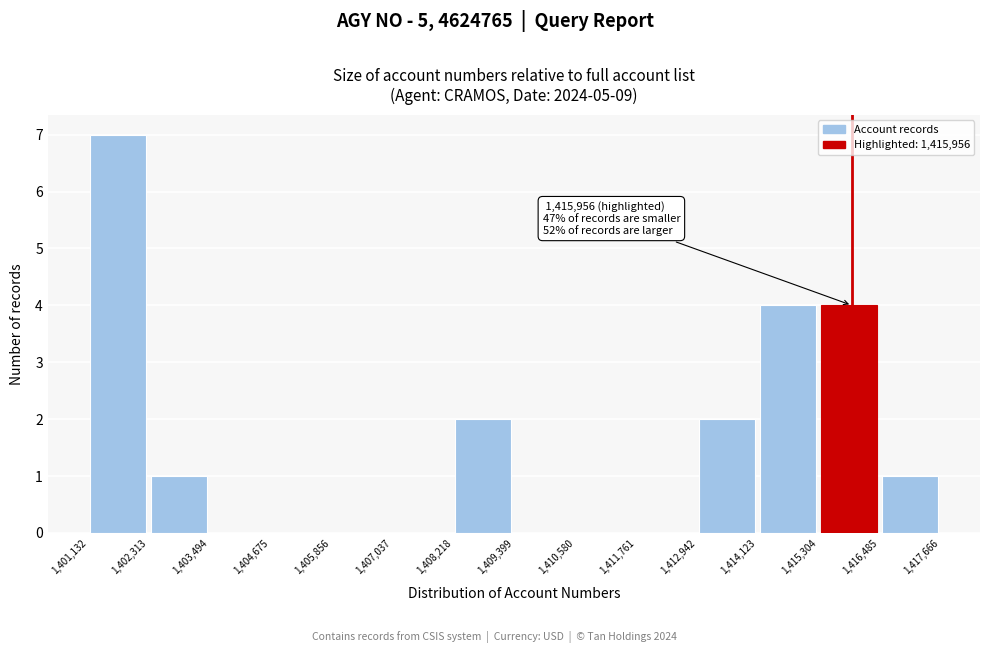

Which range on the x-axis has the tallest bar?

1,401,132 to 1,402,313